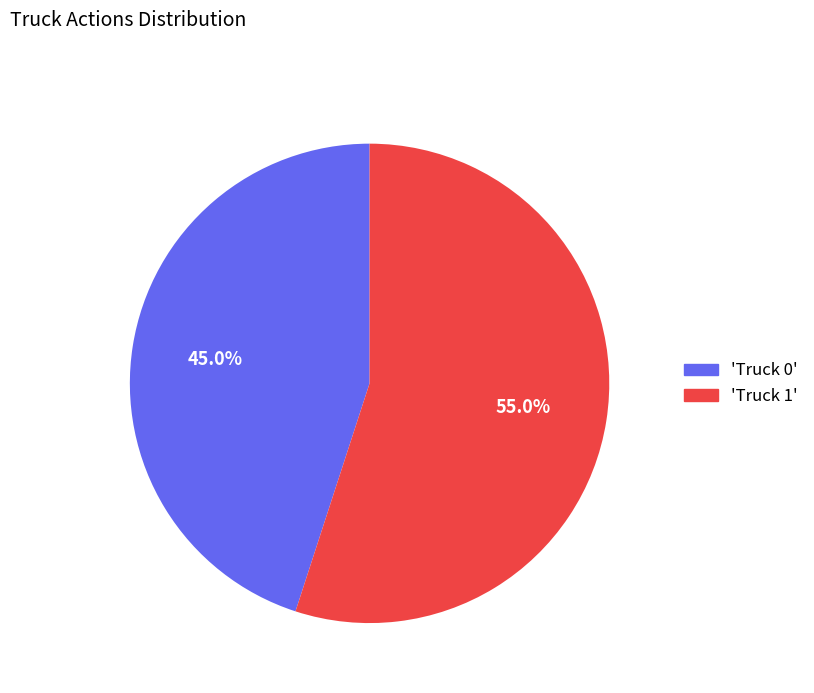

Which category has the smallest portion of the pie?

'Truck 0'